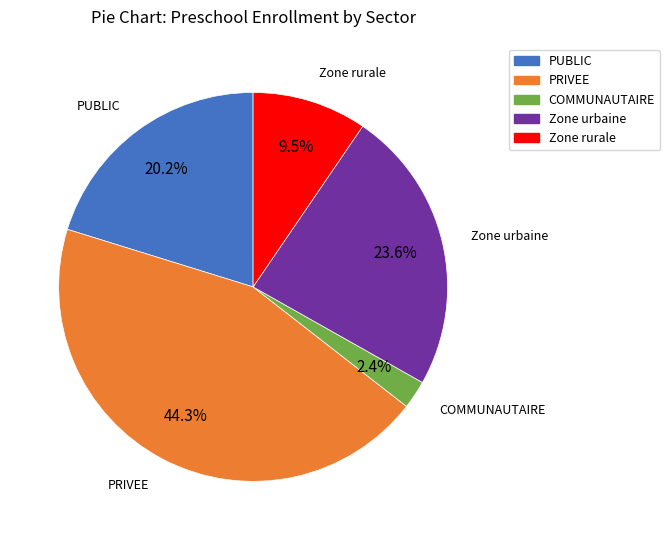

Count the number of slices in the pie.

5